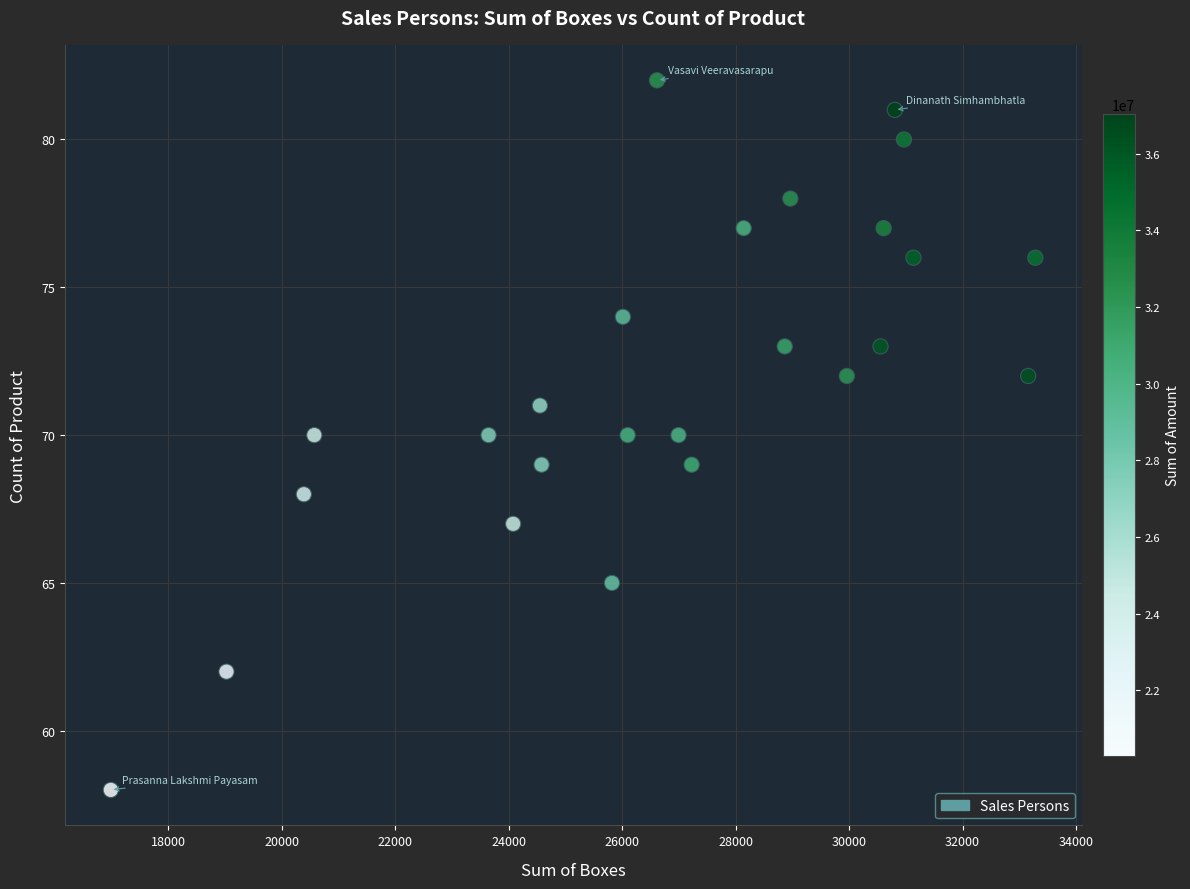

What is the range of Y values (max minus min)?

24